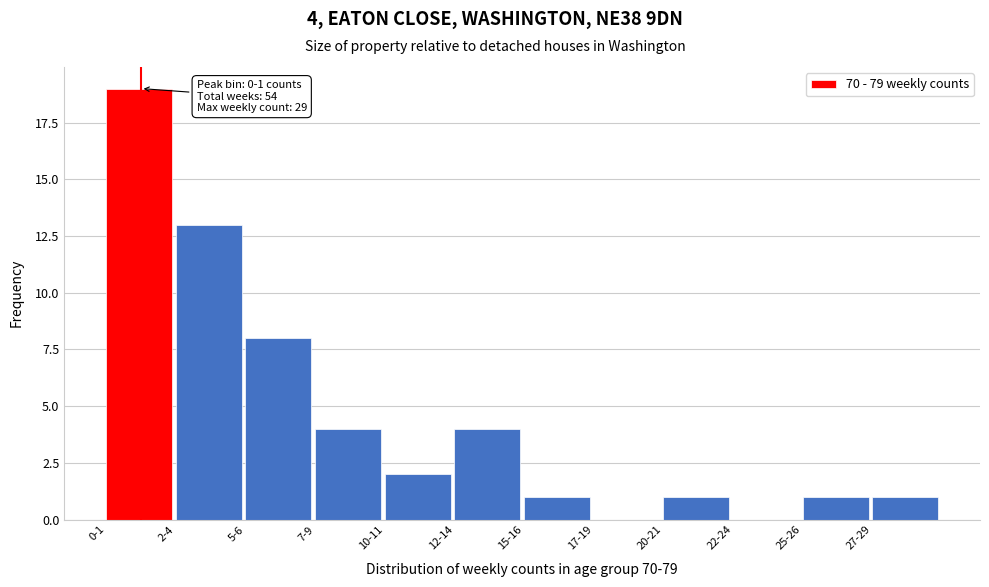

Reading right to left, transcribe all the data shown in this chart.

27-29=1	25-26=1	22-24=0	20-21=1	17-19=0	15-16=1	12-14=4	10-11=2	7-9=4	5-6=8	2-4=13	0-1=19